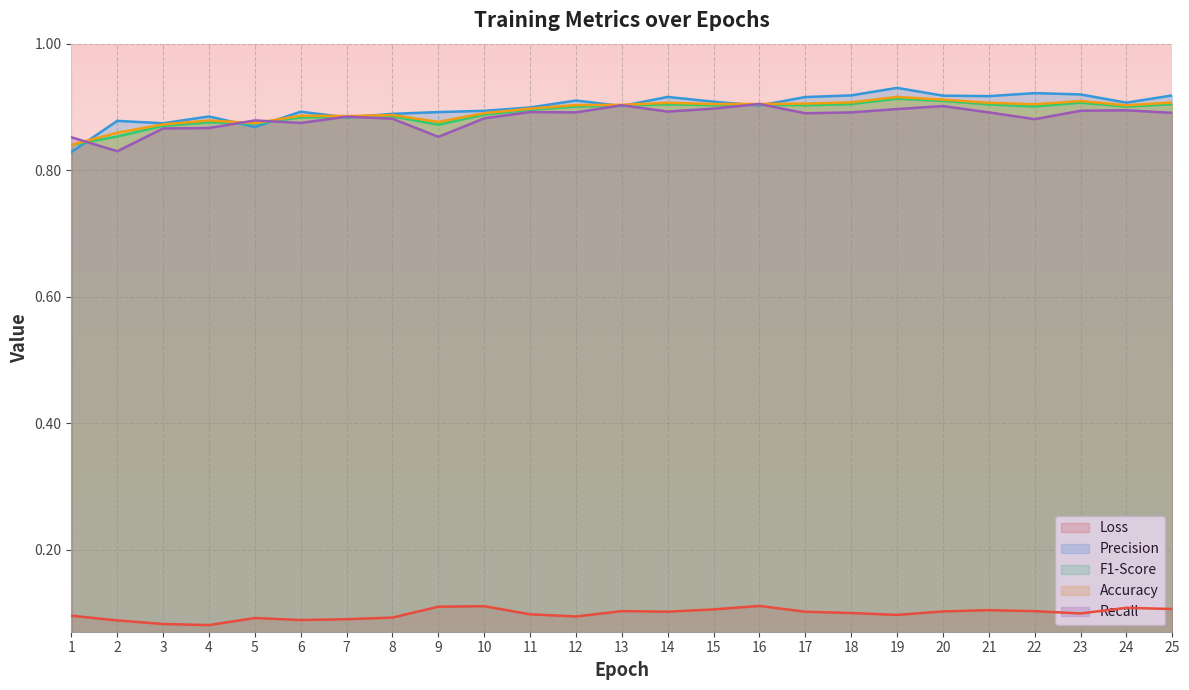

The value of Loss at 22 is 0.1. True or false?

False